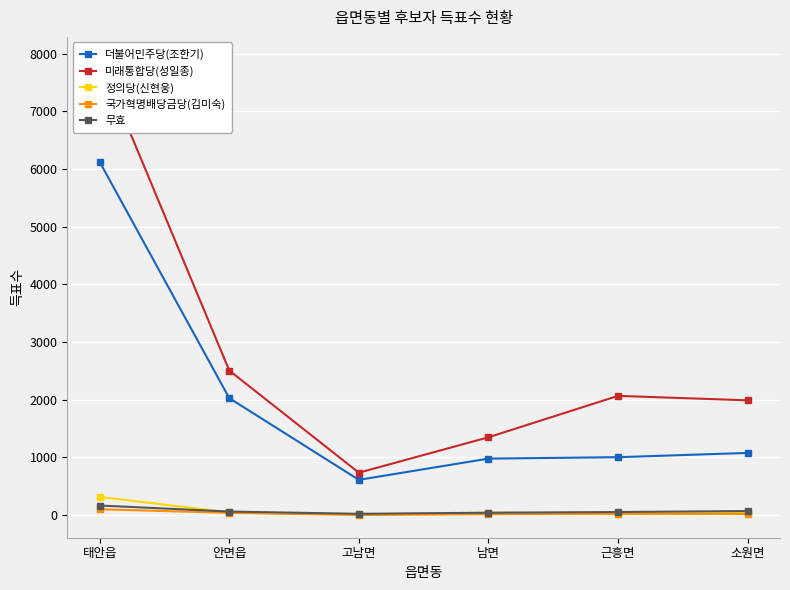

At how many categories does at least one series exceed 992?

5